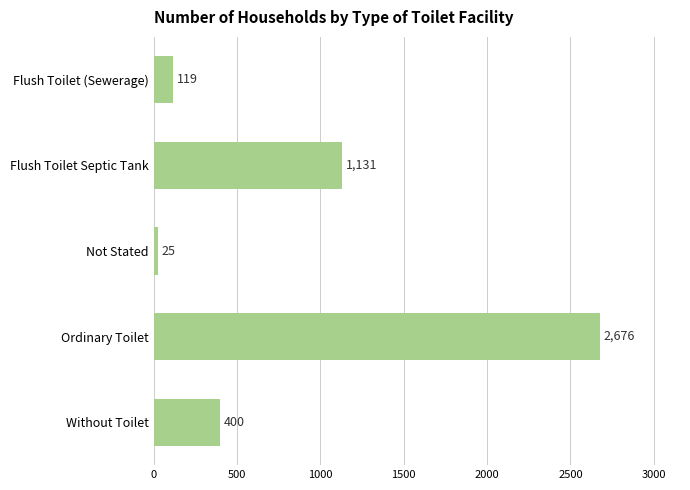

The value at Flush Toilet Septic Tank is 1673. True or false?

False